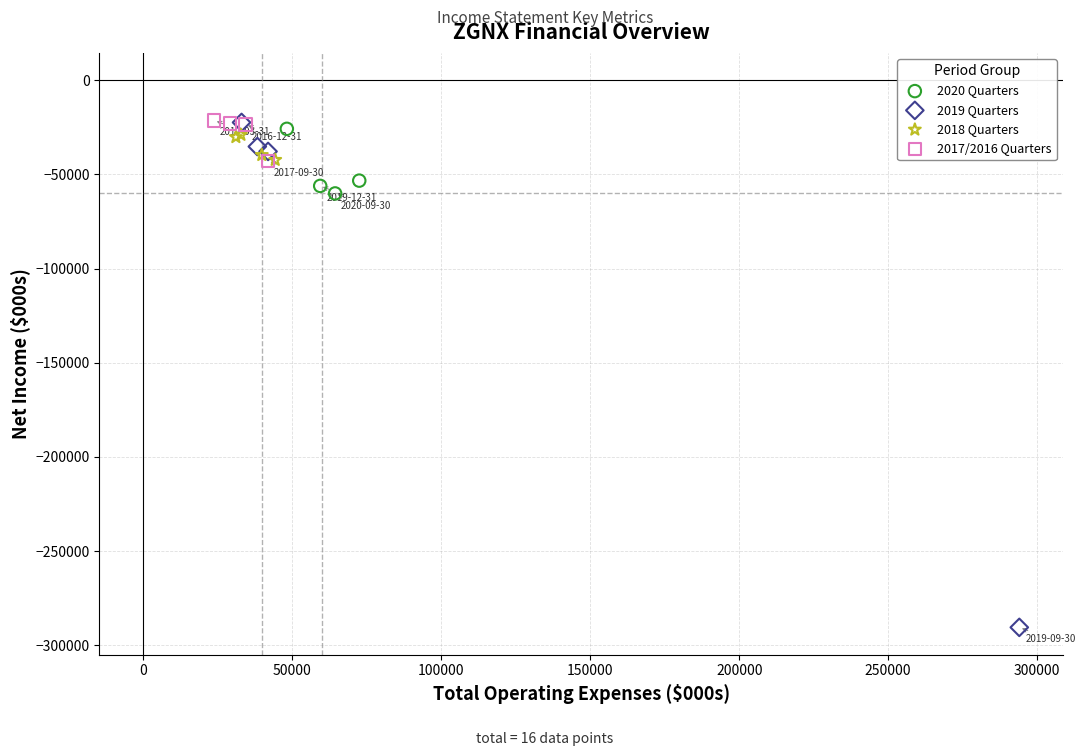

What are all the series names shown in the legend?

2020 Quarters, 2019 Quarters, 2018 Quarters, 2017/2016 Quarters